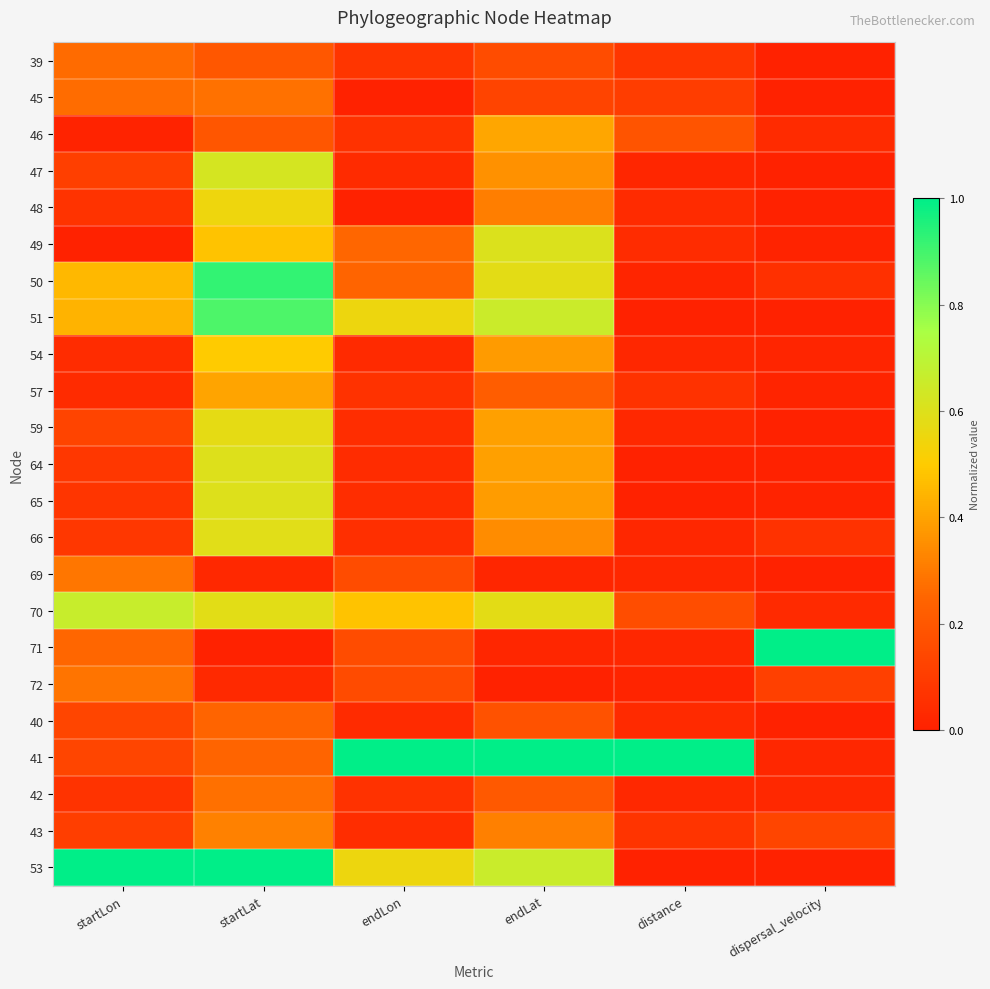

Reading left to right, transcribe all the data shown in this chart.

39: startLon=0.3	startLat=0.2	endLon=0.1	endLat=0.2	distance=0.1	dispersal_velocity=0.0
45: startLon=0.3	startLat=0.3	endLon=0.0	endLat=0.1	distance=0.1	dispersal_velocity=0.0
46: startLon=0.0	startLat=0.2	endLon=0.1	endLat=0.4	distance=0.2	dispersal_velocity=0.0
47: startLon=0.1	startLat=0.6	endLon=0.0	endLat=0.4	distance=0.0	dispersal_velocity=0.0
48: startLon=0.1	startLat=0.5	endLon=0.0	endLat=0.3	distance=0.0	dispersal_velocity=0.0
49: startLon=0.0	startLat=0.5	endLon=0.3	endLat=0.6	distance=0.0	dispersal_velocity=0.0
50: startLon=0.5	startLat=0.9	endLon=0.2	endLat=0.6	distance=0.0	dispersal_velocity=0.1
51: startLon=0.4	startLat=0.9	endLon=0.6	endLat=0.7	distance=0.0	dispersal_velocity=0.0
54: startLon=0.0	startLat=0.5	endLon=0.0	endLat=0.4	distance=0.0	dispersal_velocity=0.0
57: startLon=0.0	startLat=0.4	endLon=0.1	endLat=0.2	distance=0.1	dispersal_velocity=0.0
59: startLon=0.1	startLat=0.6	endLon=0.0	endLat=0.4	distance=0.0	dispersal_velocity=0.0
64: startLon=0.1	startLat=0.6	endLon=0.0	endLat=0.4	distance=0.0	dispersal_velocity=0.0
65: startLon=0.1	startLat=0.6	endLon=0.0	endLat=0.4	distance=0.0	dispersal_velocity=0.0
66: startLon=0.1	startLat=0.6	endLon=0.1	endLat=0.3	distance=0.0	dispersal_velocity=0.1
69: startLon=0.3	startLat=0.0	endLon=0.2	endLat=0.0	distance=0.0	dispersal_velocity=0.0
70: startLon=0.7	startLat=0.6	endLon=0.5	endLat=0.6	distance=0.2	dispersal_velocity=0.0
71: startLon=0.3	startLat=0.0	endLon=0.2	endLat=0.0	distance=0.0	dispersal_velocity=1.0
72: startLon=0.3	startLat=0.0	endLon=0.2	endLat=0.0	distance=0.0	dispersal_velocity=0.1
40: startLon=0.1	startLat=0.2	endLon=0.0	endLat=0.2	distance=0.0	dispersal_velocity=0.0
41: startLon=0.1	startLat=0.2	endLon=1.0	endLat=1.0	distance=1.0	dispersal_velocity=0.0
42: startLon=0.1	startLat=0.3	endLon=0.1	endLat=0.2	distance=0.0	dispersal_velocity=0.0
43: startLon=0.1	startLat=0.3	endLon=0.0	endLat=0.3	distance=0.1	dispersal_velocity=0.1
53: startLon=1.0	startLat=1.0	endLon=0.6	endLat=0.7	distance=0.0	dispersal_velocity=0.0